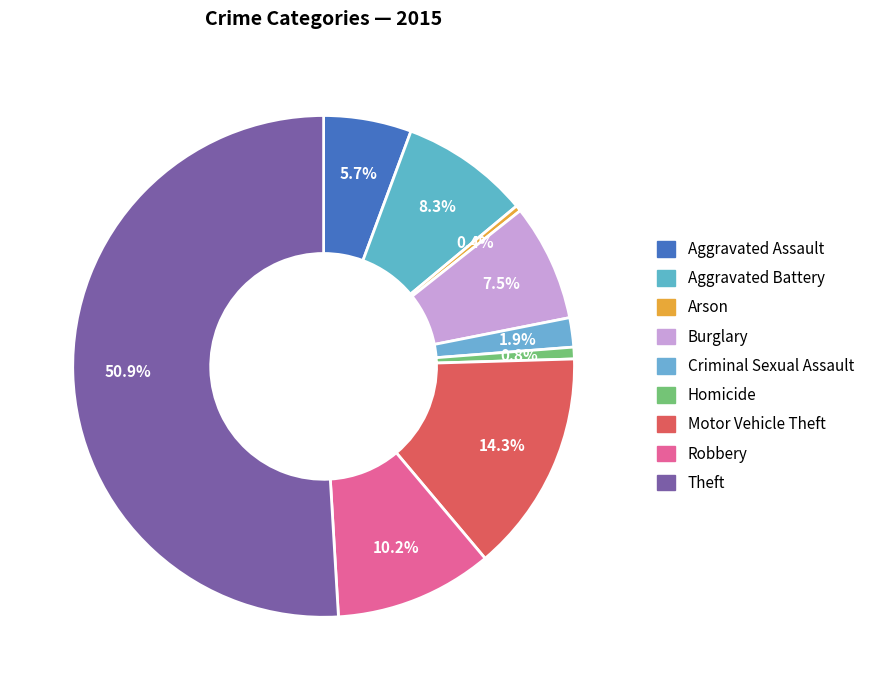

Is there a majority slice in this chart?

Yes